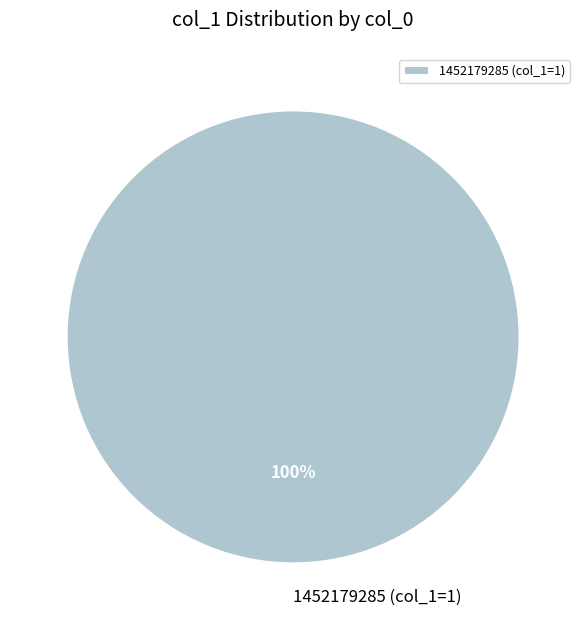

Does any single category account for the majority?

Yes